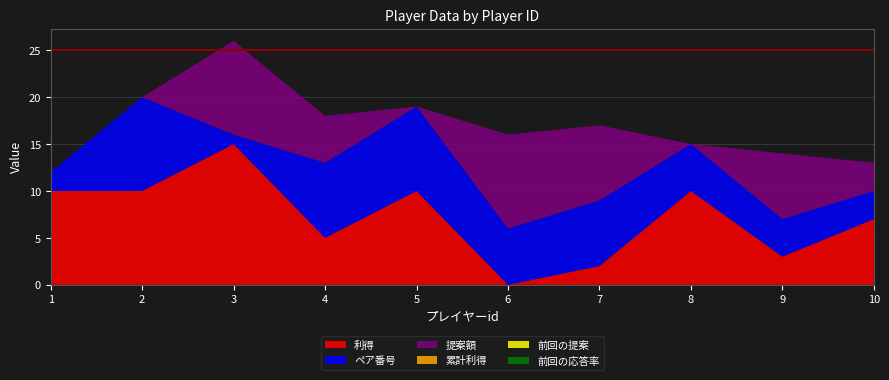

Reading right to left, transcribe all the data shown in this chart.

利得: 7	3	10	2	0	10	5	15	10	10
ペア番号: 3	4	5	7	6	9	8	1	10	2
提案額: 3	7	0	8	10	0	5	10	0	0
累計利得: 0	0	0	0	0	0	0	0	0	0
前回の提案: 0	0	0	0	0	0	0	0	0	0
前回の応答率: 0	0	0	0	0	0	0	0	0	0